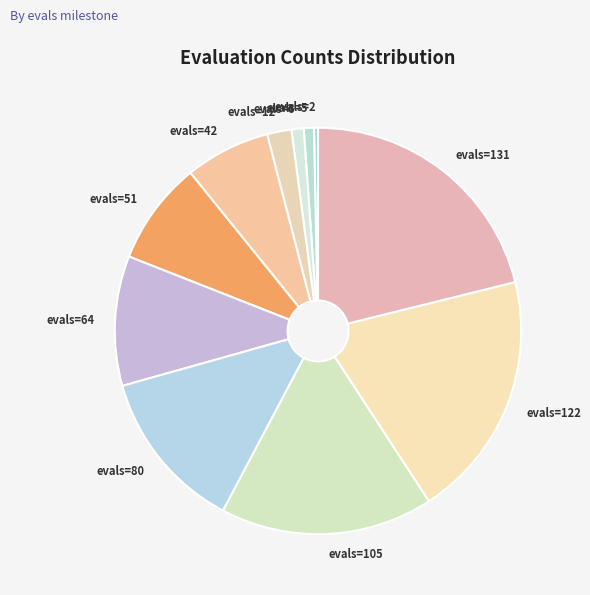

Which category has the biggest portion of the pie?

evals=131